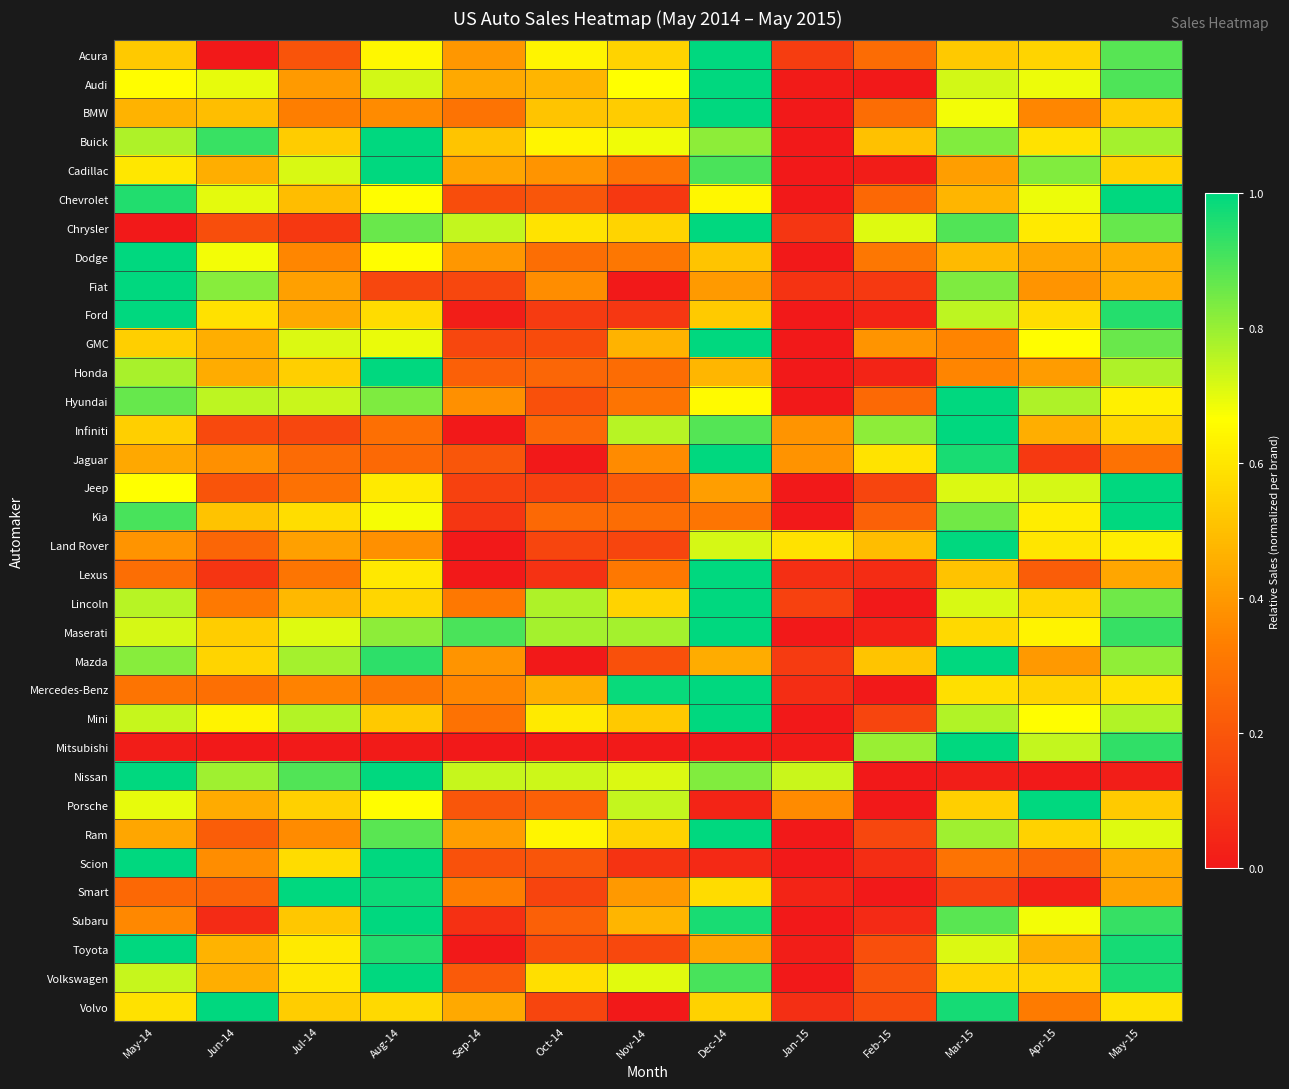

Reading left to right, extract all data points from this chart.

Acura: May-14=0.5	Jun-14=0.0	Jul-14=0.2	Aug-14=0.6	Sep-14=0.4	Oct-14=0.6	Nov-14=0.6	Dec-14=1.0	Jan-15=0.1	Feb-15=0.3	Mar-15=0.5	Apr-15=0.6	May-15=0.9
Audi: May-14=0.7	Jun-14=0.7	Jul-14=0.4	Aug-14=0.7	Sep-14=0.4	Oct-14=0.5	Nov-14=0.7	Dec-14=1.0	Jan-15=0.0	Feb-15=0.0	Mar-15=0.7	Apr-15=0.7	May-15=0.9
BMW: May-14=0.5	Jun-14=0.5	Jul-14=0.3	Aug-14=0.4	Sep-14=0.3	Oct-14=0.5	Nov-14=0.5	Dec-14=1.0	Jan-15=0.0	Feb-15=0.3	Mar-15=0.7	Apr-15=0.4	May-15=0.5
Buick: May-14=0.8	Jun-14=0.9	Jul-14=0.5	Aug-14=1.0	Sep-14=0.5	Oct-14=0.6	Nov-14=0.7	Dec-14=0.8	Jan-15=0.0	Feb-15=0.5	Mar-15=0.8	Apr-15=0.6	May-15=0.8
Cadillac: May-14=0.6	Jun-14=0.5	Jul-14=0.7	Aug-14=1.0	Sep-14=0.4	Oct-14=0.4	Nov-14=0.3	Dec-14=0.9	Jan-15=0.0	Feb-15=0.0	Mar-15=0.4	Apr-15=0.8	May-15=0.5
Chevrolet: May-14=1.0	Jun-14=0.7	Jul-14=0.5	Aug-14=0.7	Sep-14=0.2	Oct-14=0.2	Nov-14=0.1	Dec-14=0.6	Jan-15=0.0	Feb-15=0.3	Mar-15=0.5	Apr-15=0.7	May-15=1.0
Chrysler: May-14=0.0	Jun-14=0.2	Jul-14=0.1	Aug-14=0.9	Sep-14=0.7	Oct-14=0.6	Nov-14=0.6	Dec-14=1.0	Jan-15=0.1	Feb-15=0.7	Mar-15=0.9	Apr-15=0.6	May-15=0.9
Dodge: May-14=1.0	Jun-14=0.7	Jul-14=0.4	Aug-14=0.7	Sep-14=0.4	Oct-14=0.3	Nov-14=0.3	Dec-14=0.5	Jan-15=0.0	Feb-15=0.3	Mar-15=0.5	Apr-15=0.4	May-15=0.5
Fiat: May-14=1.0	Jun-14=0.8	Jul-14=0.4	Aug-14=0.2	Sep-14=0.1	Oct-14=0.4	Nov-14=0.0	Dec-14=0.4	Jan-15=0.1	Feb-15=0.1	Mar-15=0.8	Apr-15=0.4	May-15=0.5
Ford: May-14=1.0	Jun-14=0.6	Jul-14=0.4	Aug-14=0.6	Sep-14=0.0	Oct-14=0.1	Nov-14=0.1	Dec-14=0.5	Jan-15=0.0	Feb-15=0.0	Mar-15=0.8	Apr-15=0.6	May-15=1.0
GMC: May-14=0.5	Jun-14=0.5	Jul-14=0.7	Aug-14=0.7	Sep-14=0.1	Oct-14=0.2	Nov-14=0.5	Dec-14=1.0	Jan-15=0.0	Feb-15=0.4	Mar-15=0.3	Apr-15=0.7	May-15=0.9
Honda: May-14=0.8	Jun-14=0.5	Jul-14=0.5	Aug-14=1.0	Sep-14=0.2	Oct-14=0.3	Nov-14=0.3	Dec-14=0.5	Jan-15=0.0	Feb-15=0.0	Mar-15=0.3	Apr-15=0.4	May-15=0.8
Hyundai: May-14=0.9	Jun-14=0.8	Jul-14=0.7	Aug-14=0.8	Sep-14=0.4	Oct-14=0.2	Nov-14=0.3	Dec-14=0.7	Jan-15=0.0	Feb-15=0.3	Mar-15=1.0	Apr-15=0.8	May-15=0.6
Infiniti: May-14=0.5	Jun-14=0.2	Jul-14=0.1	Aug-14=0.3	Sep-14=0.0	Oct-14=0.3	Nov-14=0.8	Dec-14=0.9	Jan-15=0.4	Feb-15=0.8	Mar-15=1.0	Apr-15=0.5	May-15=0.6
Jaguar: May-14=0.4	Jun-14=0.4	Jul-14=0.3	Aug-14=0.3	Sep-14=0.2	Oct-14=0.0	Nov-14=0.4	Dec-14=1.0	Jan-15=0.4	Feb-15=0.6	Mar-15=1.0	Apr-15=0.1	May-15=0.3
Jeep: May-14=0.7	Jun-14=0.2	Jul-14=0.3	Aug-14=0.6	Sep-14=0.1	Oct-14=0.1	Nov-14=0.2	Dec-14=0.4	Jan-15=0.0	Feb-15=0.1	Mar-15=0.7	Apr-15=0.7	May-15=1.0
Kia: May-14=0.9	Jun-14=0.5	Jul-14=0.6	Aug-14=0.7	Sep-14=0.1	Oct-14=0.3	Nov-14=0.3	Dec-14=0.3	Jan-15=0.0	Feb-15=0.2	Mar-15=0.8	Apr-15=0.6	May-15=1.0
Land Rover: May-14=0.4	Jun-14=0.3	Jul-14=0.4	Aug-14=0.4	Sep-14=0.0	Oct-14=0.1	Nov-14=0.1	Dec-14=0.7	Jan-15=0.6	Feb-15=0.5	Mar-15=1.0	Apr-15=0.6	May-15=0.6
Lexus: May-14=0.3	Jun-14=0.1	Jul-14=0.3	Aug-14=0.6	Sep-14=0.0	Oct-14=0.1	Nov-14=0.3	Dec-14=1.0	Jan-15=0.1	Feb-15=0.1	Mar-15=0.5	Apr-15=0.2	May-15=0.4
Lincoln: May-14=0.8	Jun-14=0.3	Jul-14=0.5	Aug-14=0.6	Sep-14=0.3	Oct-14=0.8	Nov-14=0.6	Dec-14=1.0	Jan-15=0.1	Feb-15=0.0	Mar-15=0.7	Apr-15=0.6	May-15=0.9
Maserati: May-14=0.7	Jun-14=0.5	Jul-14=0.7	Aug-14=0.8	Sep-14=0.9	Oct-14=0.8	Nov-14=0.8	Dec-14=1.0	Jan-15=0.0	Feb-15=0.0	Mar-15=0.6	Apr-15=0.6	May-15=0.9
Mazda: May-14=0.8	Jun-14=0.6	Jul-14=0.8	Aug-14=0.9	Sep-14=0.4	Oct-14=0.0	Nov-14=0.2	Dec-14=0.5	Jan-15=0.1	Feb-15=0.5	Mar-15=1.0	Apr-15=0.4	May-15=0.8
Mercedes-Benz: May-14=0.3	Jun-14=0.3	Jul-14=0.3	Aug-14=0.3	Sep-14=0.4	Oct-14=0.5	Nov-14=1.0	Dec-14=1.0	Jan-15=0.1	Feb-15=0.0	Mar-15=0.6	Apr-15=0.6	May-15=0.6
Mini: May-14=0.7	Jun-14=0.6	Jul-14=0.8	Aug-14=0.5	Sep-14=0.3	Oct-14=0.6	Nov-14=0.5	Dec-14=1.0	Jan-15=0.0	Feb-15=0.1	Mar-15=0.8	Apr-15=0.7	May-15=0.8
Mitsubishi: May-14=0.0	Jun-14=0.0	Jul-14=0.0	Aug-14=0.0	Sep-14=0.0	Oct-14=0.0	Nov-14=0.0	Dec-14=0.0	Jan-15=0.0	Feb-15=0.8	Mar-15=1.0	Apr-15=0.7	May-15=0.9
Nissan: May-14=1.0	Jun-14=0.8	Jul-14=0.9	Aug-14=1.0	Sep-14=0.7	Oct-14=0.7	Nov-14=0.7	Dec-14=0.8	Jan-15=0.7	Feb-15=0.0	Mar-15=0.0	Apr-15=0.0	May-15=0.0
Porsche: May-14=0.7	Jun-14=0.4	Jul-14=0.5	Aug-14=0.7	Sep-14=0.2	Oct-14=0.2	Nov-14=0.7	Dec-14=0.0	Jan-15=0.4	Feb-15=0.0	Mar-15=0.5	Apr-15=1.0	May-15=0.5
Ram: May-14=0.4	Jun-14=0.2	Jul-14=0.4	Aug-14=0.9	Sep-14=0.4	Oct-14=0.6	Nov-14=0.5	Dec-14=1.0	Jan-15=0.0	Feb-15=0.2	Mar-15=0.8	Apr-15=0.5	May-15=0.7
Scion: May-14=1.0	Jun-14=0.4	Jul-14=0.6	Aug-14=1.0	Sep-14=0.2	Oct-14=0.2	Nov-14=0.1	Dec-14=0.1	Jan-15=0.0	Feb-15=0.1	Mar-15=0.3	Apr-15=0.2	May-15=0.4
Smart: May-14=0.3	Jun-14=0.2	Jul-14=1.0	Aug-14=1.0	Sep-14=0.3	Oct-14=0.1	Nov-14=0.4	Dec-14=0.6	Jan-15=0.0	Feb-15=0.0	Mar-15=0.1	Apr-15=0.0	May-15=0.4
Subaru: May-14=0.4	Jun-14=0.1	Jul-14=0.5	Aug-14=1.0	Sep-14=0.1	Oct-14=0.2	Nov-14=0.5	Dec-14=1.0	Jan-15=0.0	Feb-15=0.1	Mar-15=0.9	Apr-15=0.7	May-15=0.9
Toyota: May-14=1.0	Jun-14=0.5	Jul-14=0.6	Aug-14=1.0	Sep-14=0.0	Oct-14=0.2	Nov-14=0.2	Dec-14=0.4	Jan-15=0.0	Feb-15=0.2	Mar-15=0.7	Apr-15=0.5	May-15=1.0
Volkswagen: May-14=0.7	Jun-14=0.5	Jul-14=0.6	Aug-14=1.0	Sep-14=0.2	Oct-14=0.6	Nov-14=0.7	Dec-14=0.9	Jan-15=0.0	Feb-15=0.2	Mar-15=0.6	Apr-15=0.6	May-15=1.0
Volvo: May-14=0.6	Jun-14=1.0	Jul-14=0.5	Aug-14=0.6	Sep-14=0.4	Oct-14=0.1	Nov-14=0.0	Dec-14=0.5	Jan-15=0.1	Feb-15=0.2	Mar-15=1.0	Apr-15=0.3	May-15=0.6